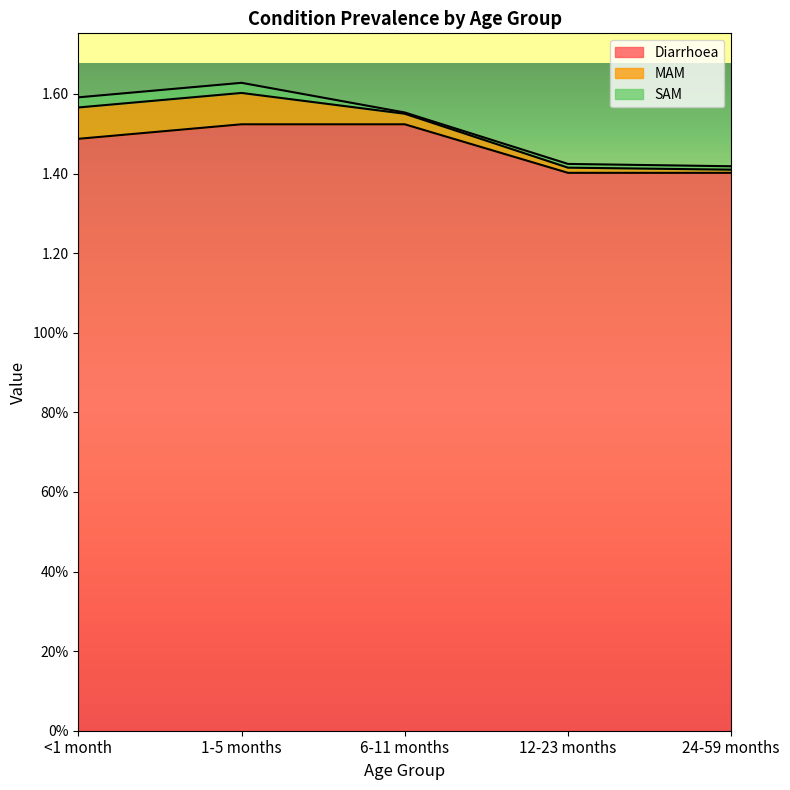

Does the chart have visible grid lines?

No